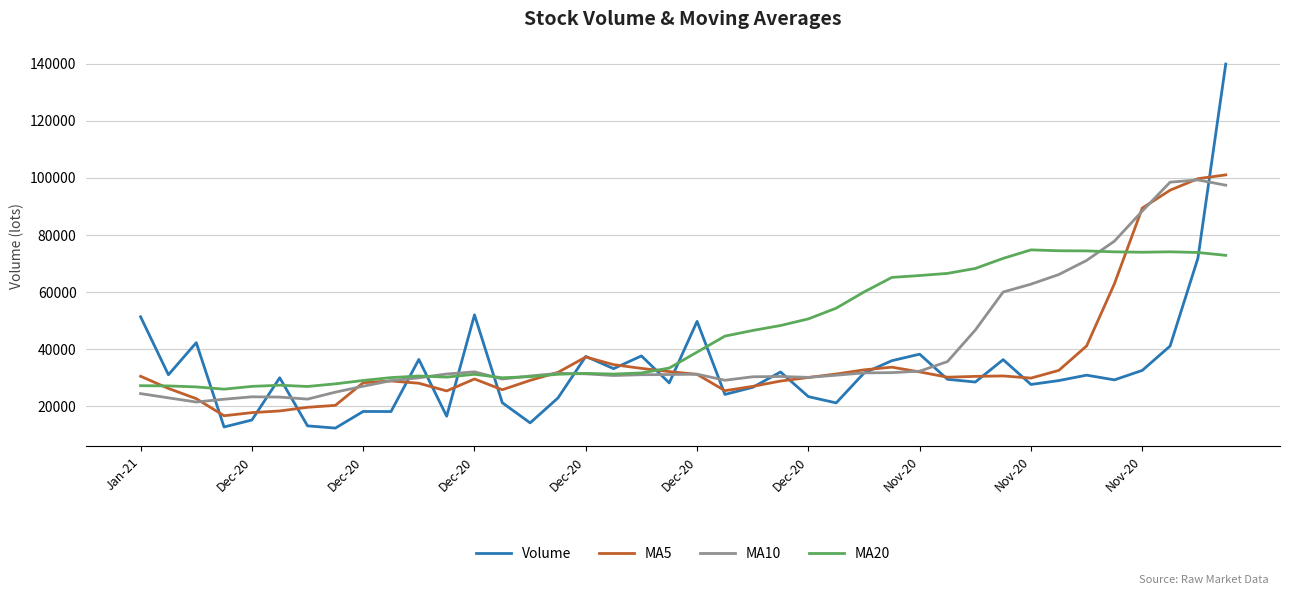

Is this an area chart (filled region under the line)?

No